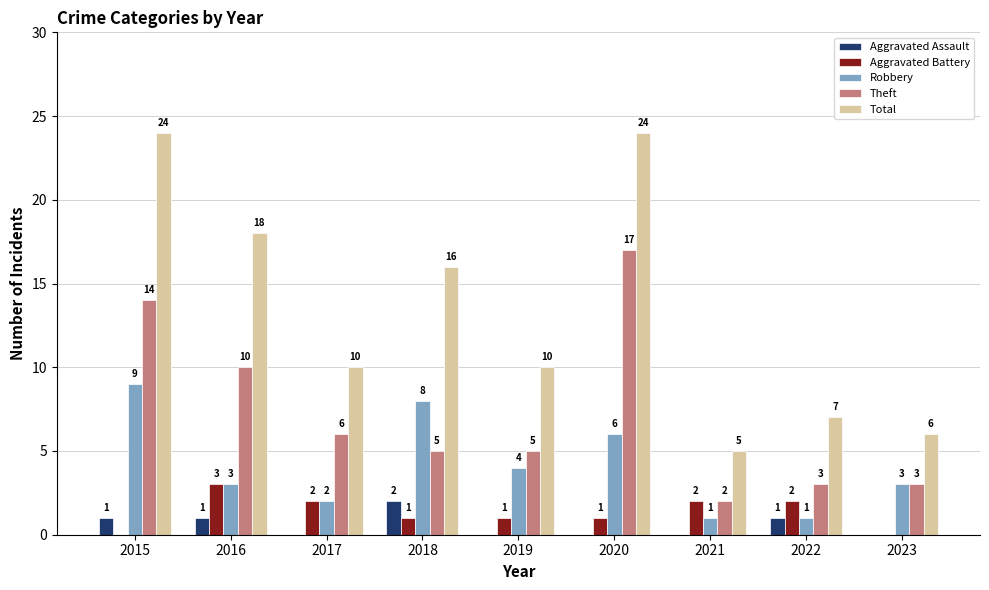

What is the maximum value shown in the chart?

24